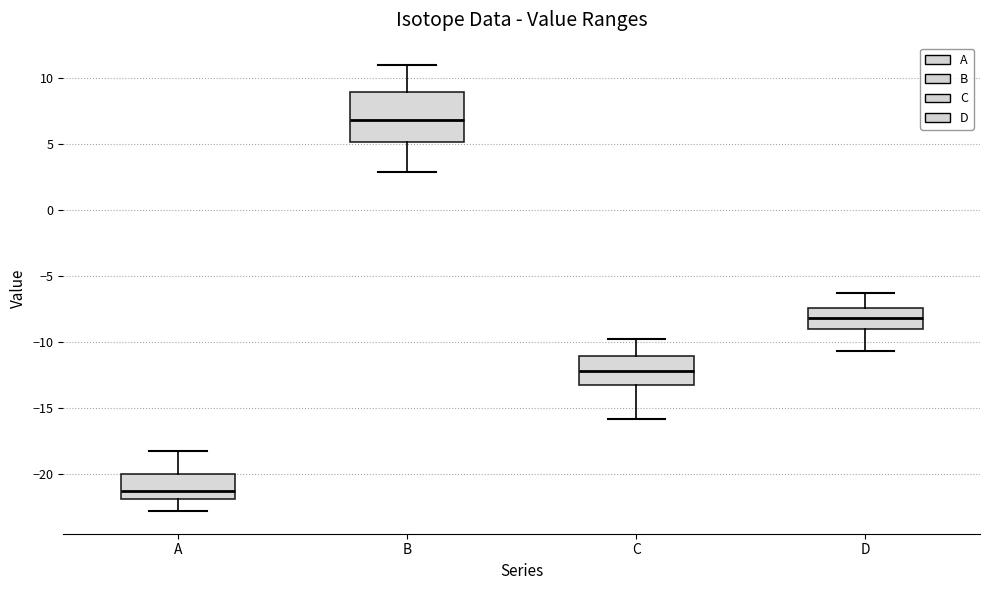

Which box's median line is the highest?

B